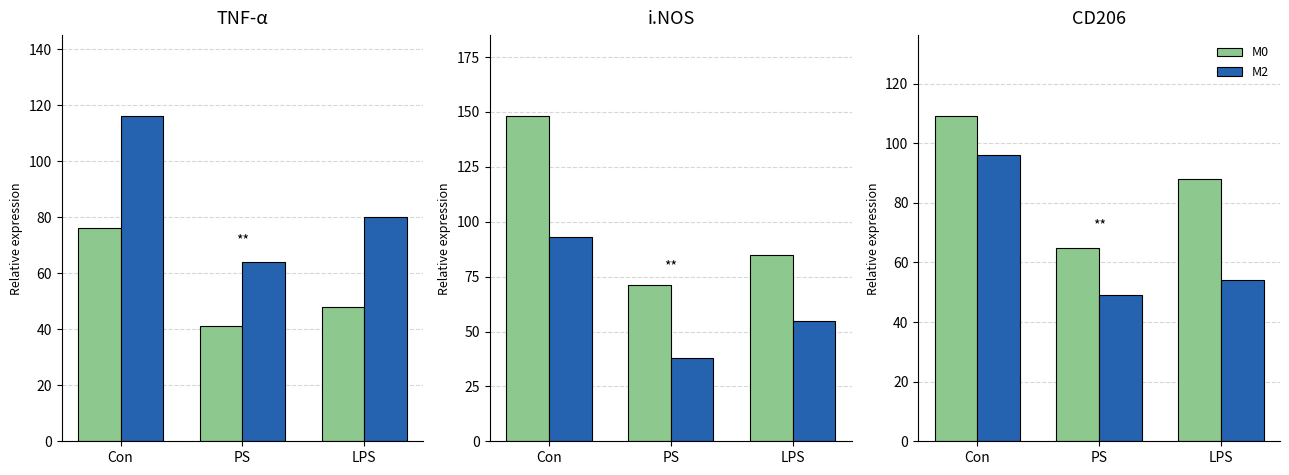

What are all the series names shown in the legend?

M0, M2